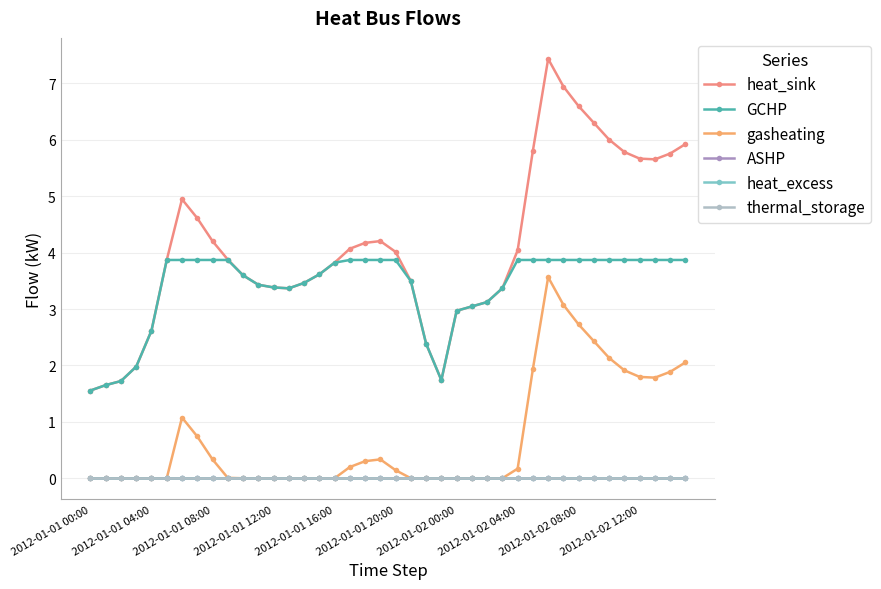

Which series has the widest spread of values?

heat_sink